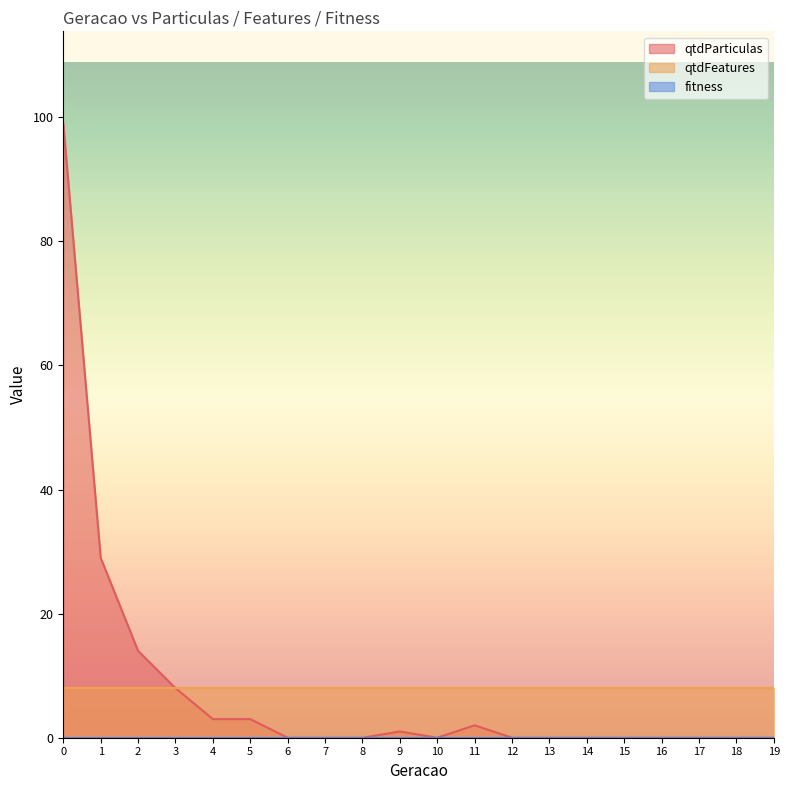

The qtdFeatures series shows 13.6 at 12. True or false?

False